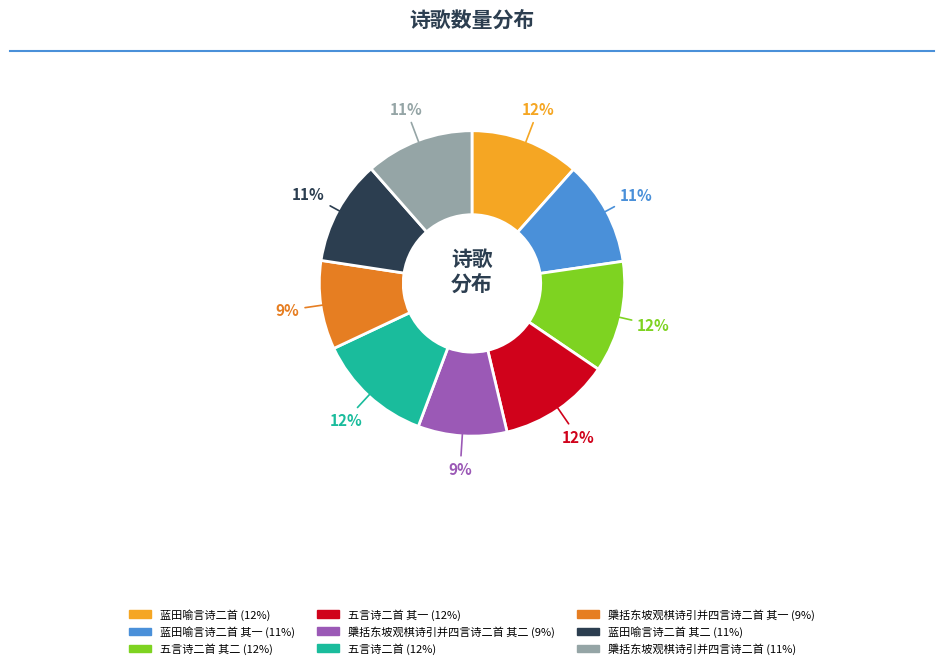

Is there any slice that represents more than half of the pie?

No